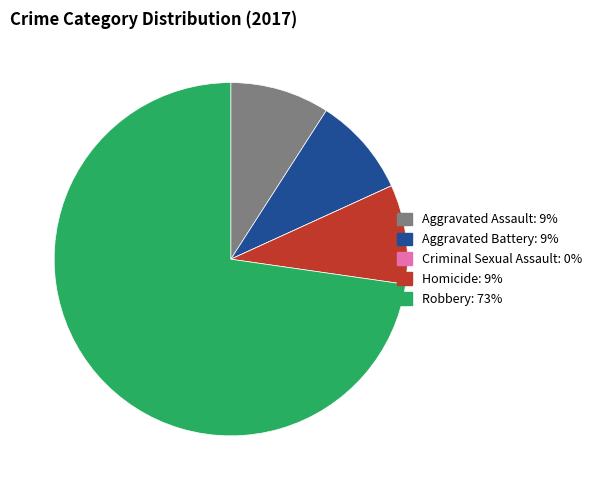

Do Aggravated Battery and Aggravated Assault together represent more than half of the pie?

No